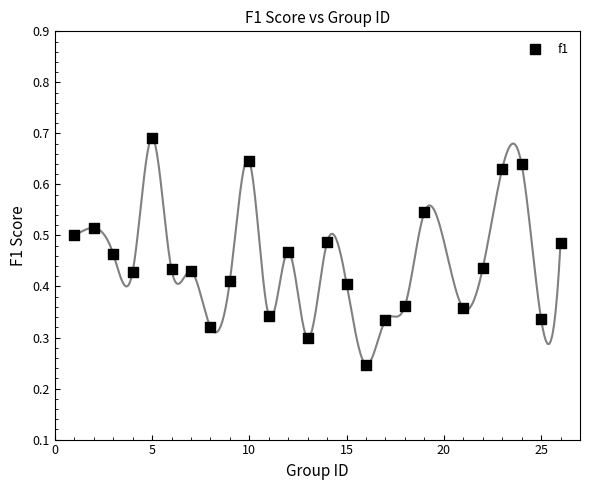

What is the range of X values (max minus min)?

25.0